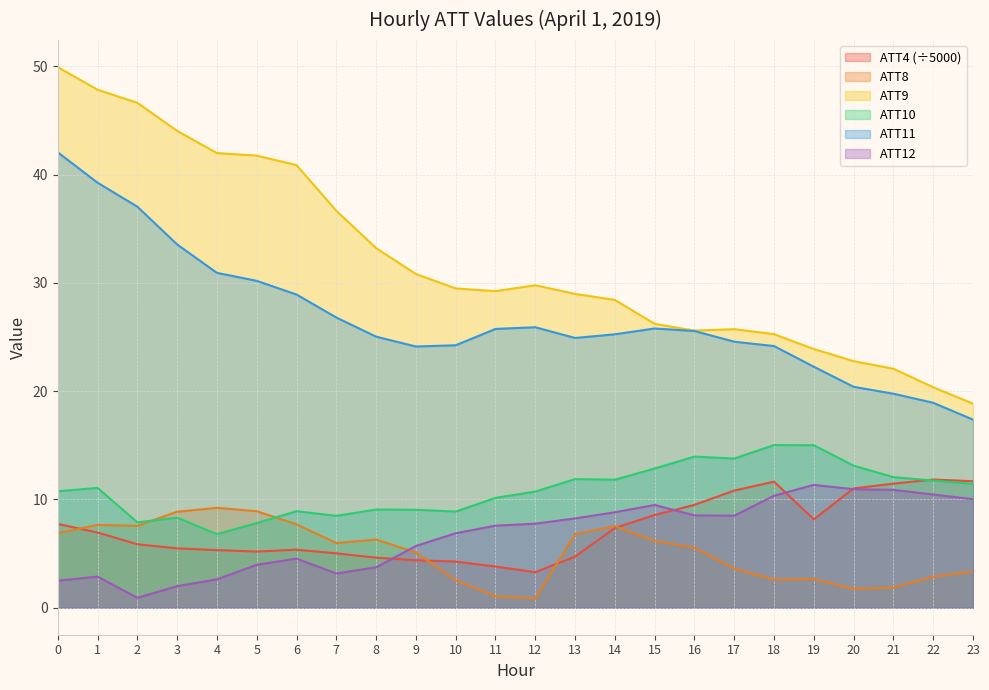

Rank the categories by ATT9 value from lowest to highest.

23, 22, 21, 20, 19, 18, 16, 17, 15, 14, 13, 11, 10, 12, 9, 8, 7, 6, 5, 4, 3, 2, 1, 0